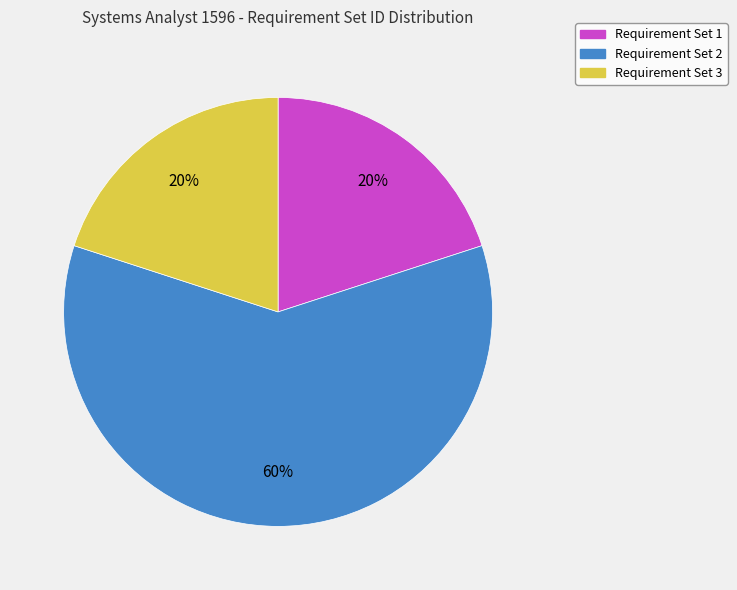

To the nearest percent, what is the average slice percentage?

33%